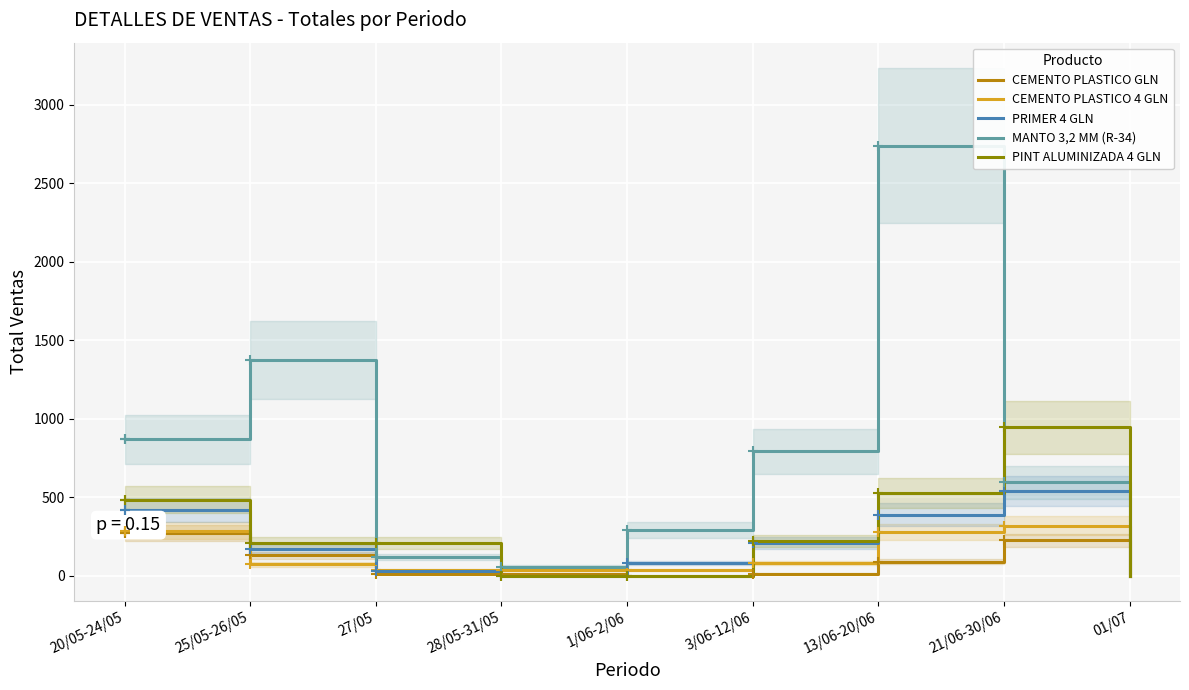

At which label is PINT ALUMINIZADA 4 GLN closest to 472?

20/05-24/05